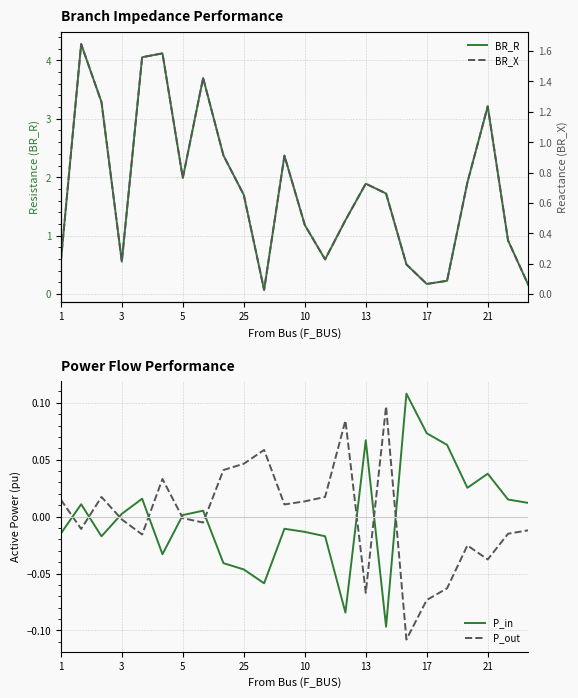

How many times do P_in and BR_X cross each other?

2